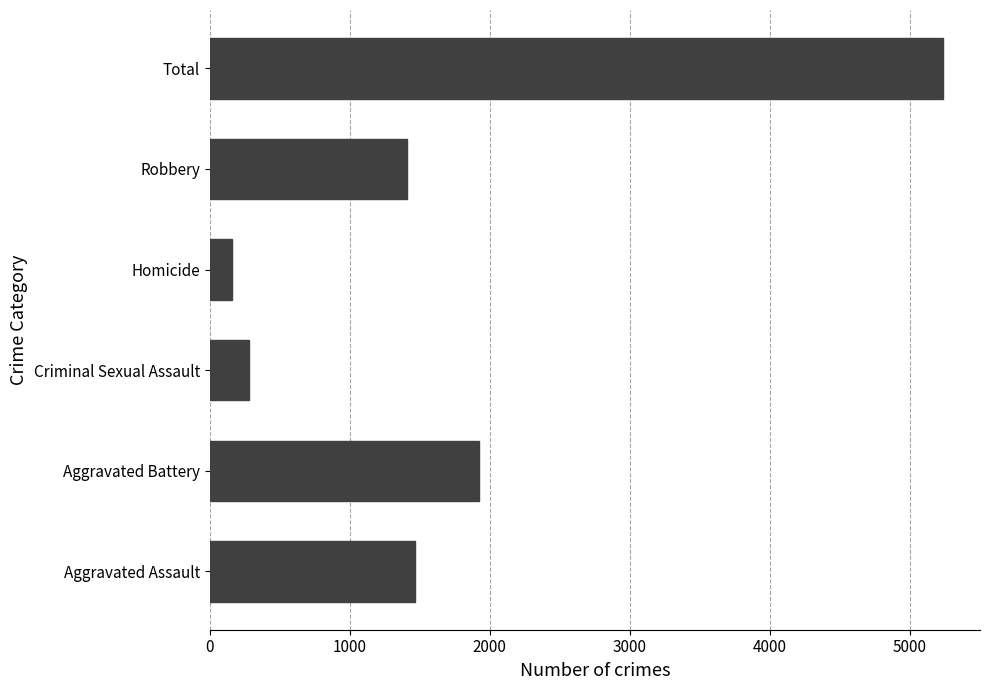

At which category does the chart reach its minimum across all series?

Homicide